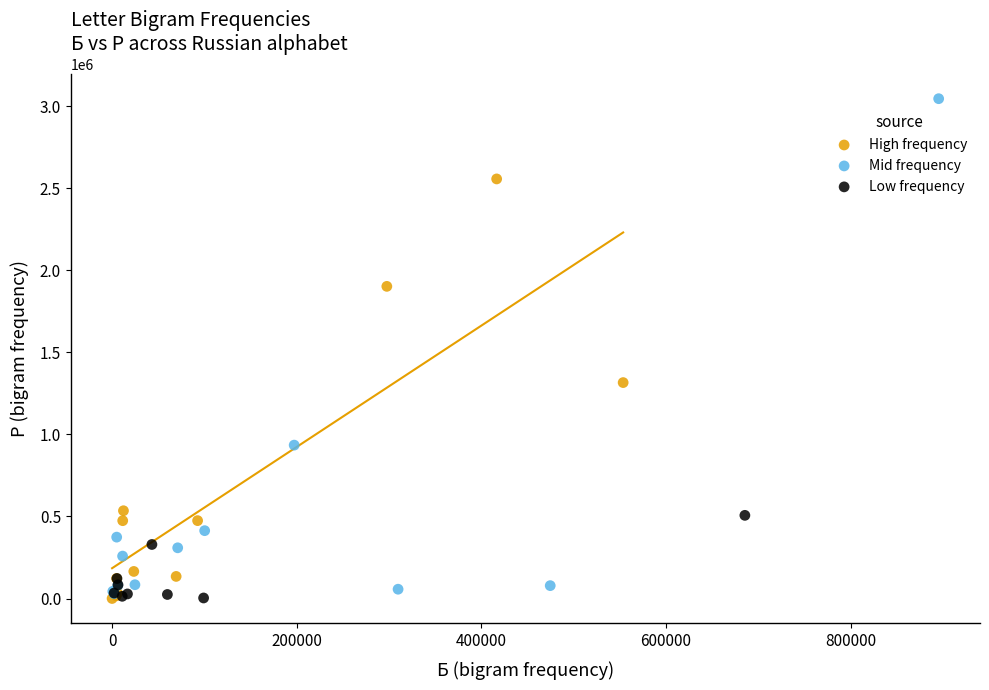

Which series has the widest spread of Y values?

Mid frequency